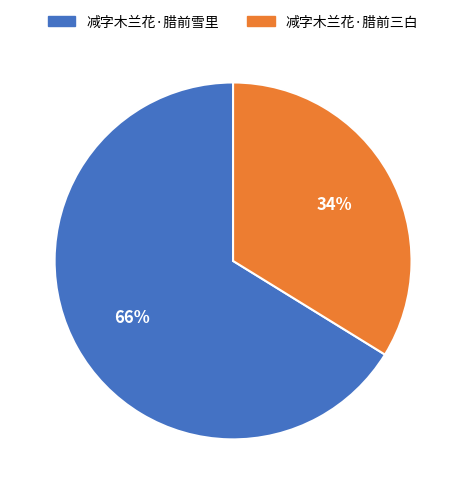

To the nearest percent, what is the difference between the largest and smallest slice percentages?

32%